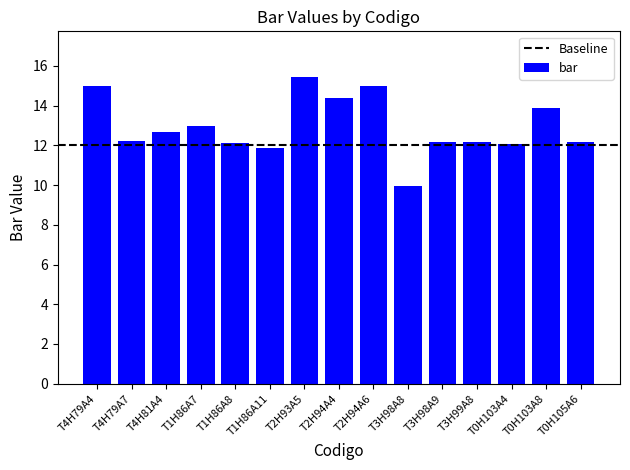

What is the sum of all values?

194.1